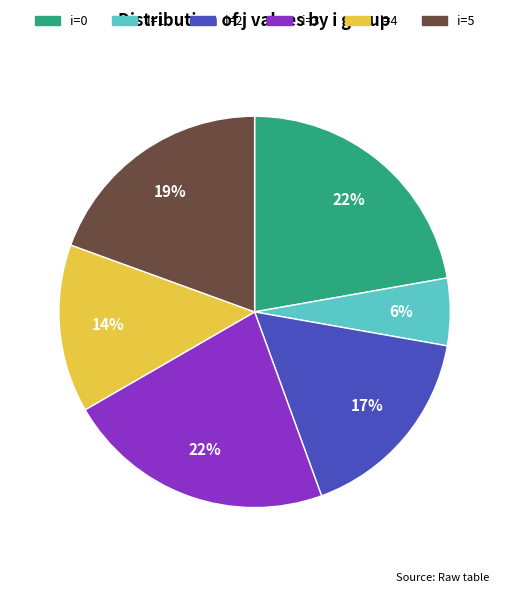

What is the smallest slice in the pie chart?

i=1